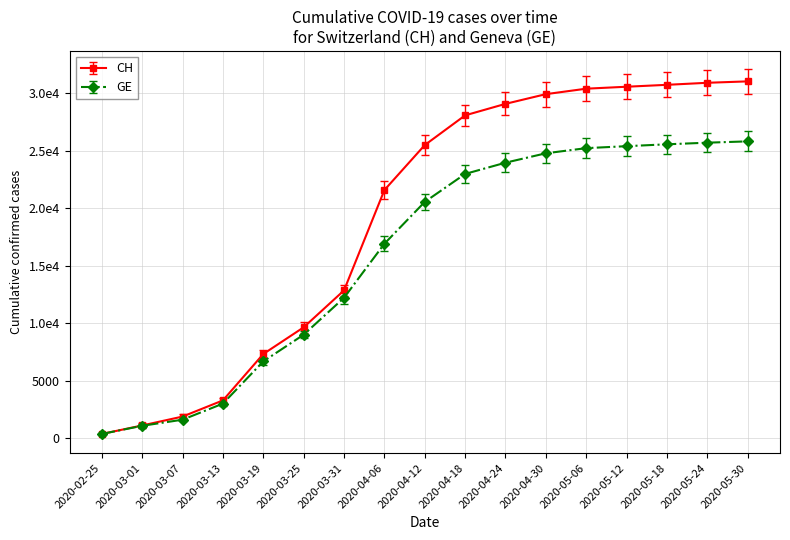

At which label does GE first exceed 20541?

2020-04-18